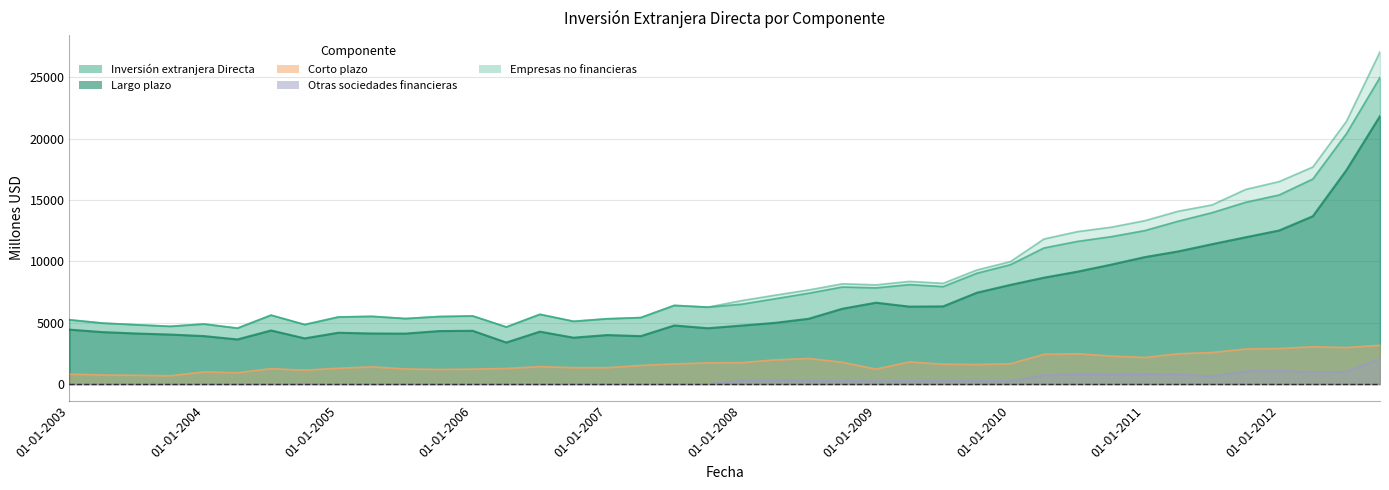

What position from the right is 01-10-2007?

21